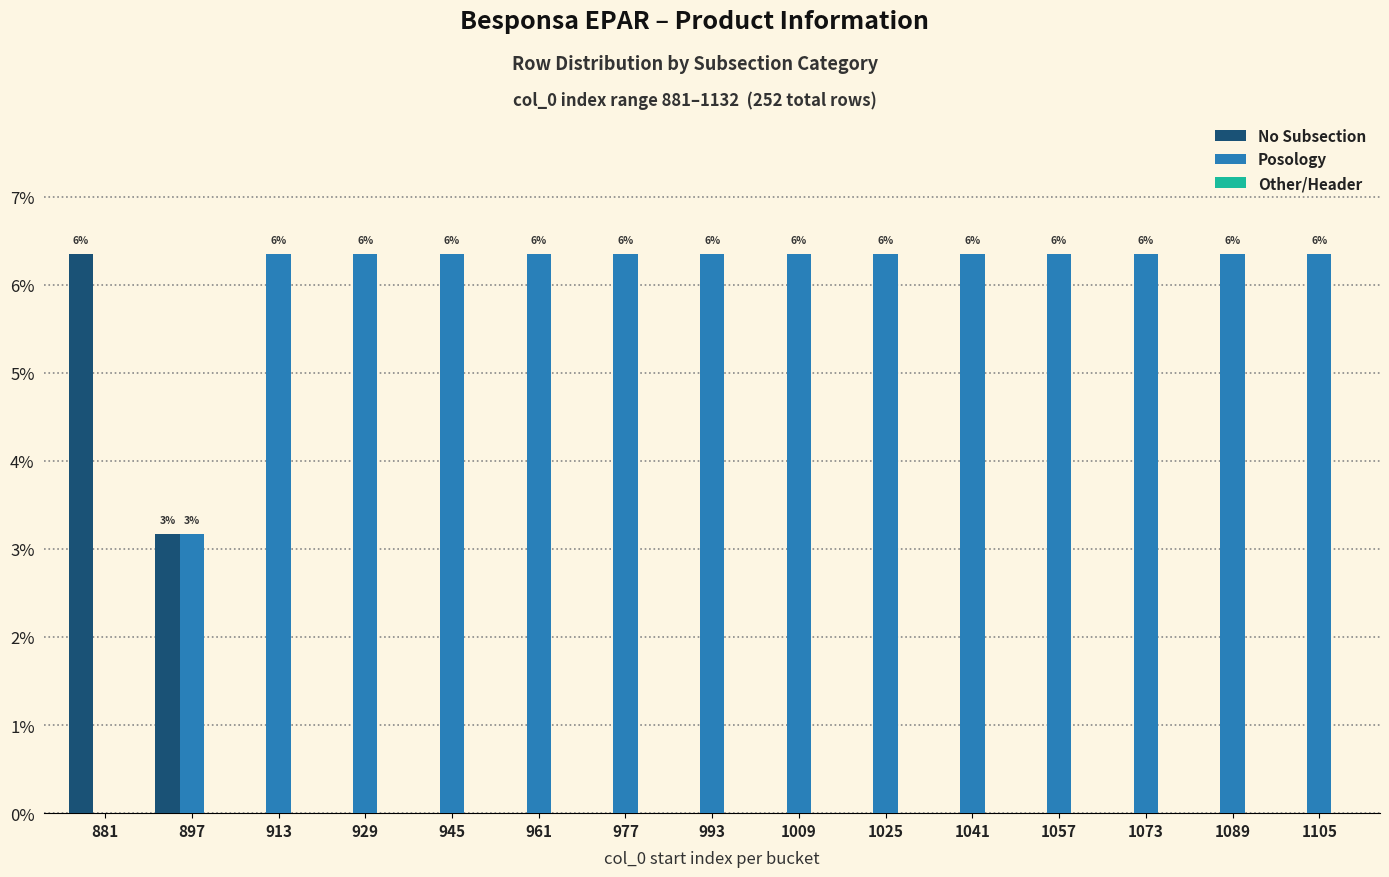

Where is Posology nearest to the value 0?

881